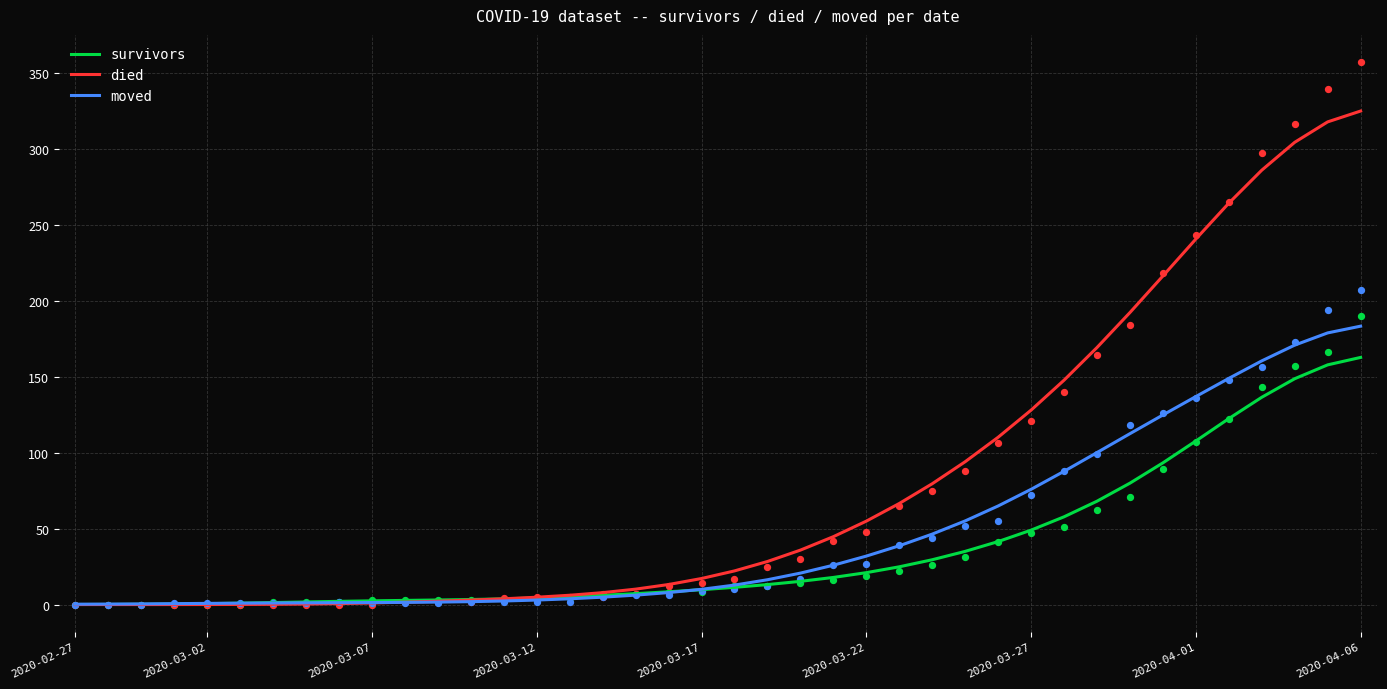

Is the value of died at 18 greater than the value of moved at 14?

Yes